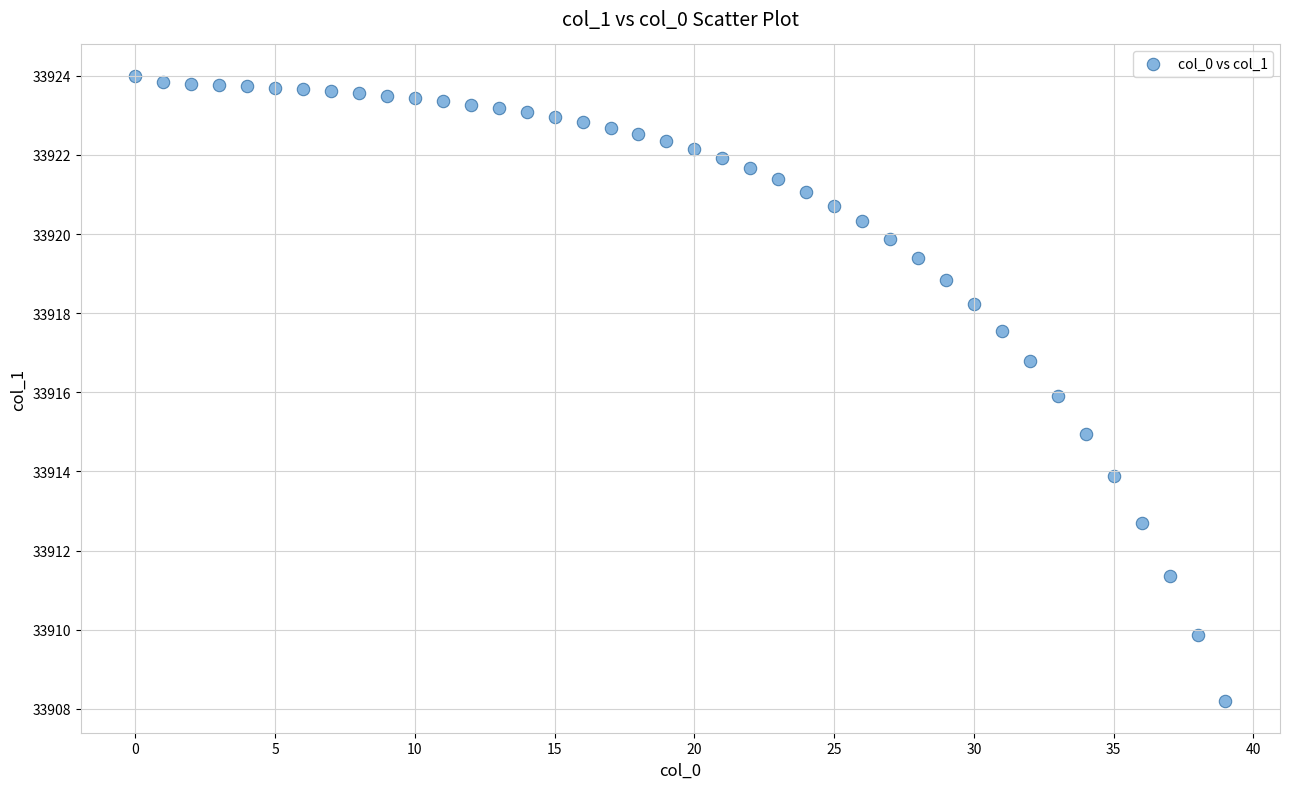

What is the range of Y values (max minus min)?

15.8